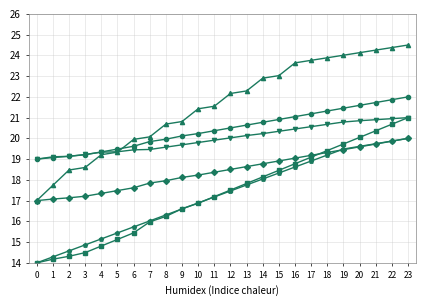

What is the maximum value shown in the chart?

24.5